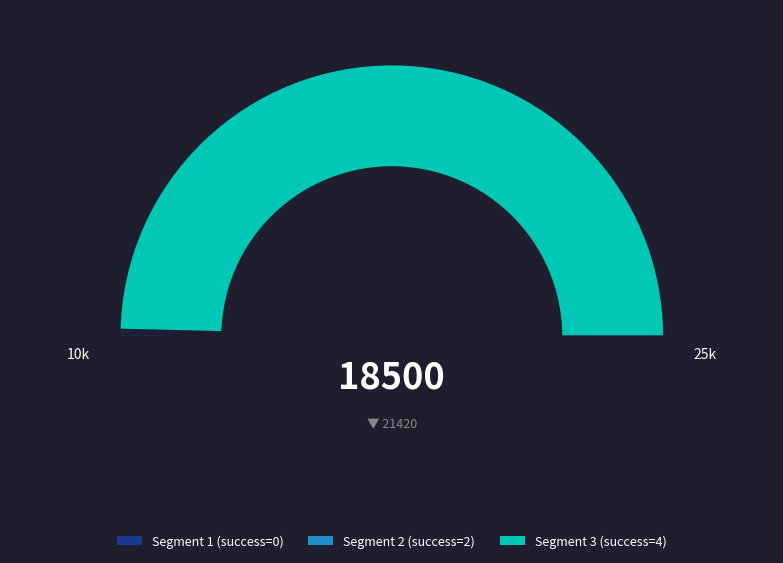

Is it true that 2 is 33% of the pie?

True